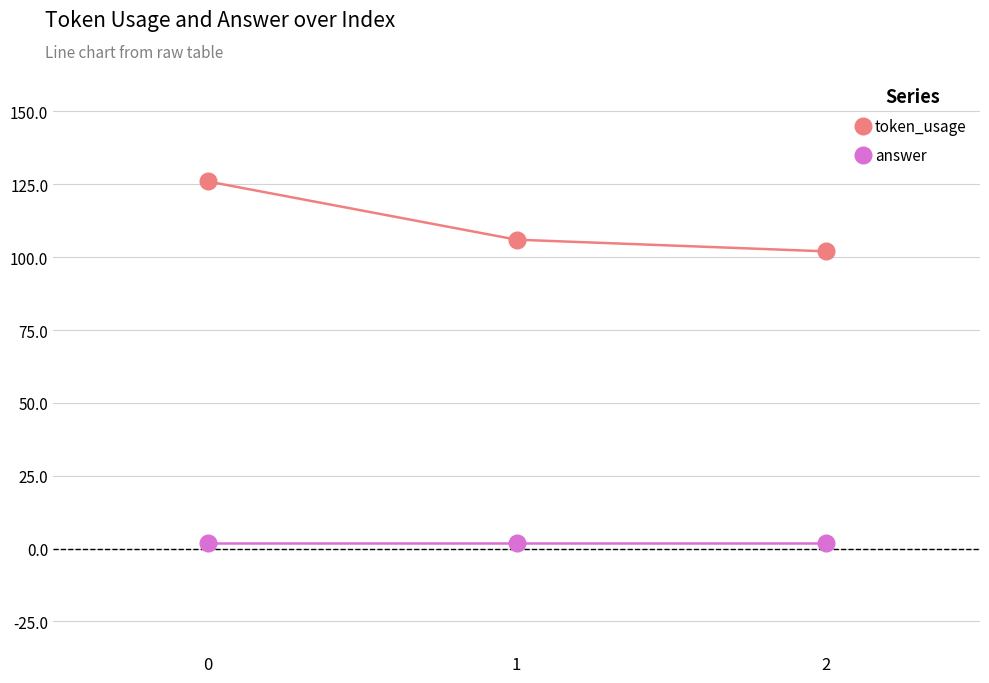

What is the sum of the answer values at 1 and 0?

4